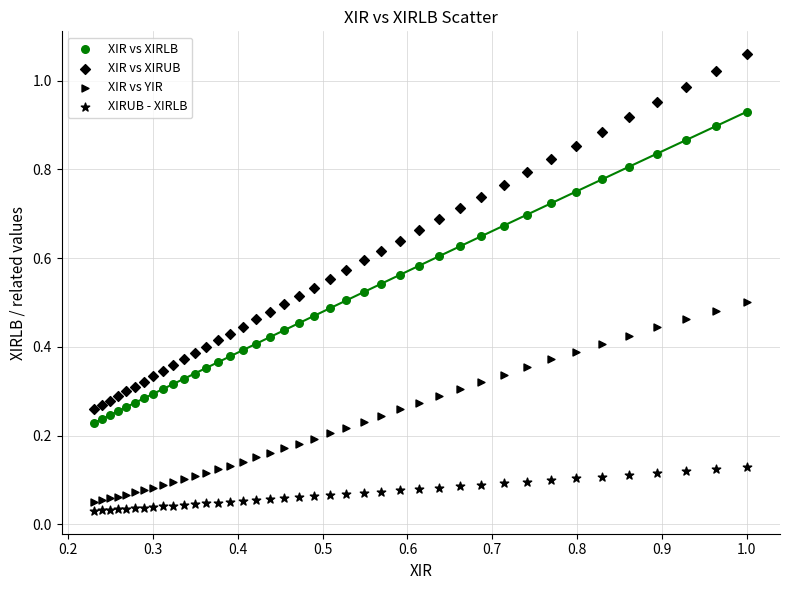

Count the number of points in this scatter plot.

160